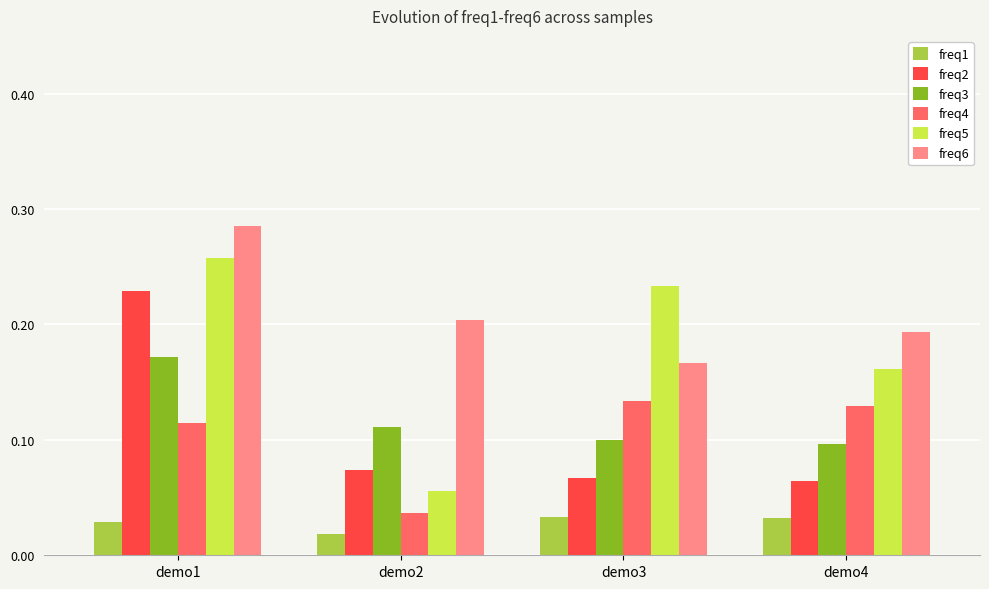

Is the value of freq1 at demo4 greater than the value of freq6 at demo1?

No